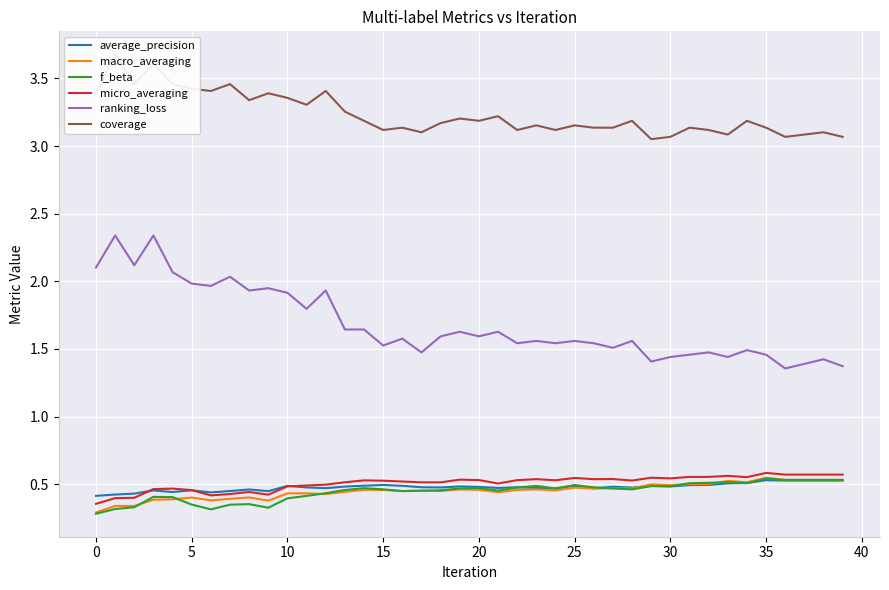

How many categories are shown in the chart?

40